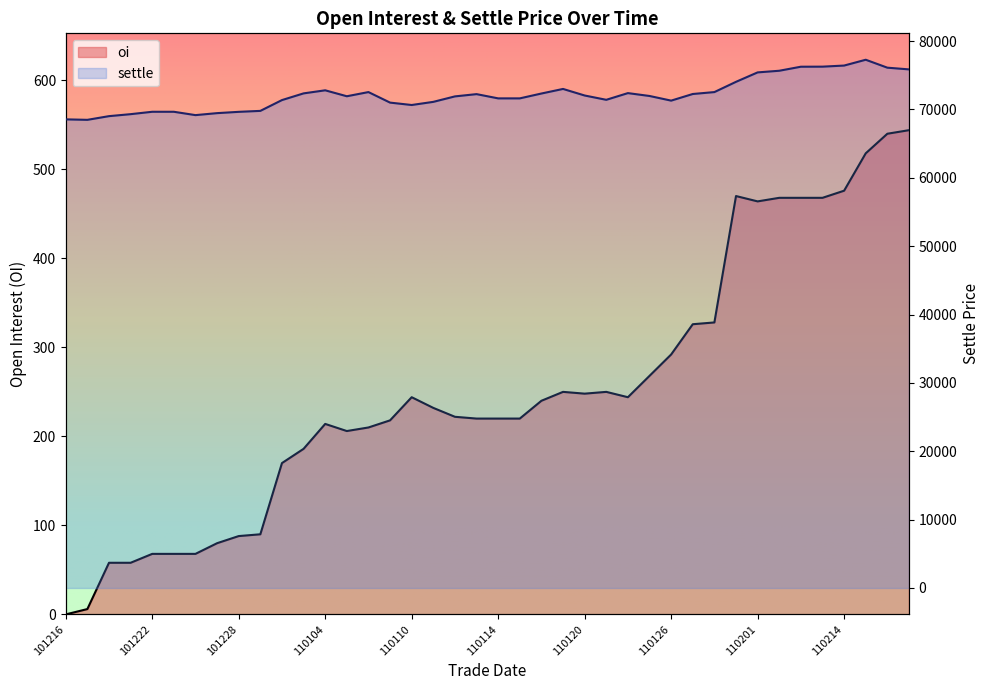

True or false: settle has more than 0 interior local peaks.

True